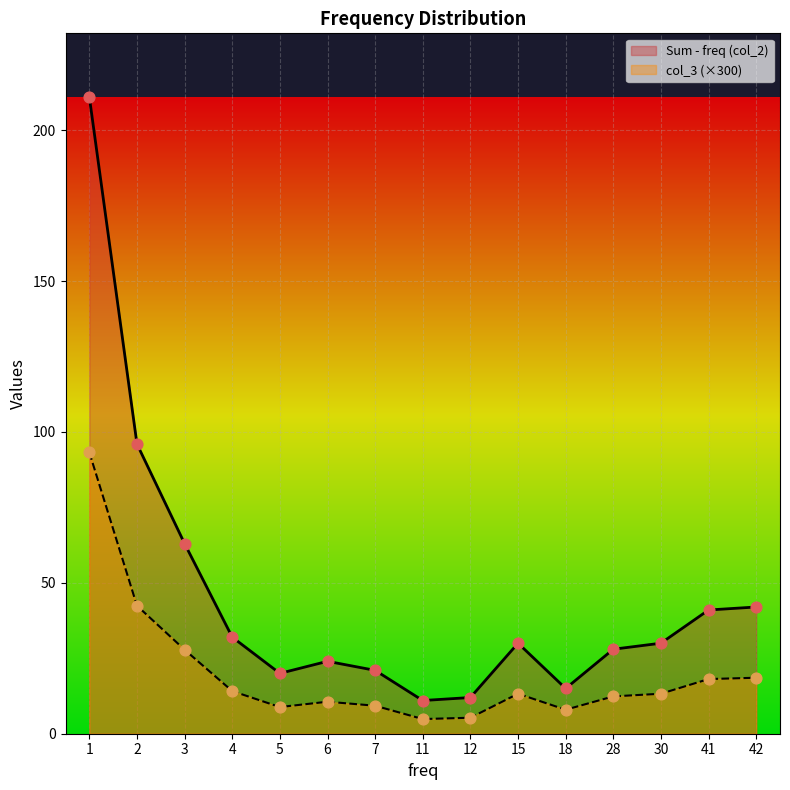

Which series contains the lowest Y value?

col_3